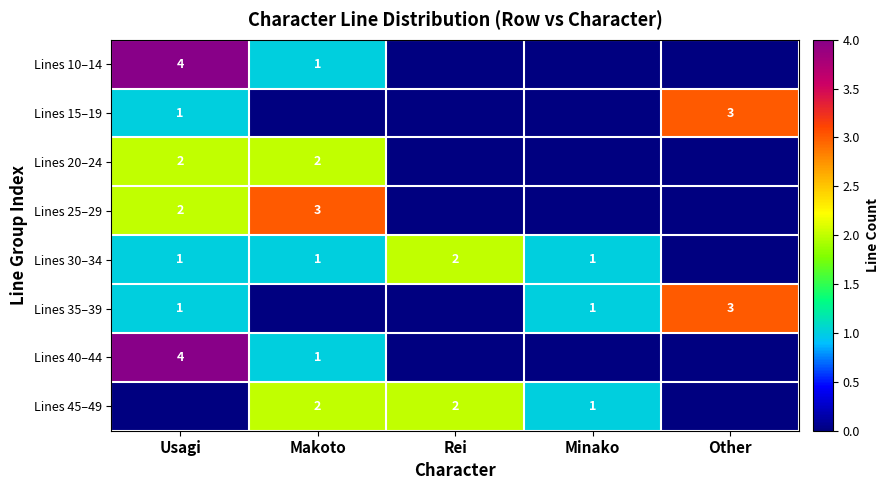

Is it true that Lines 45–49 equals 2 at Makoto?

True